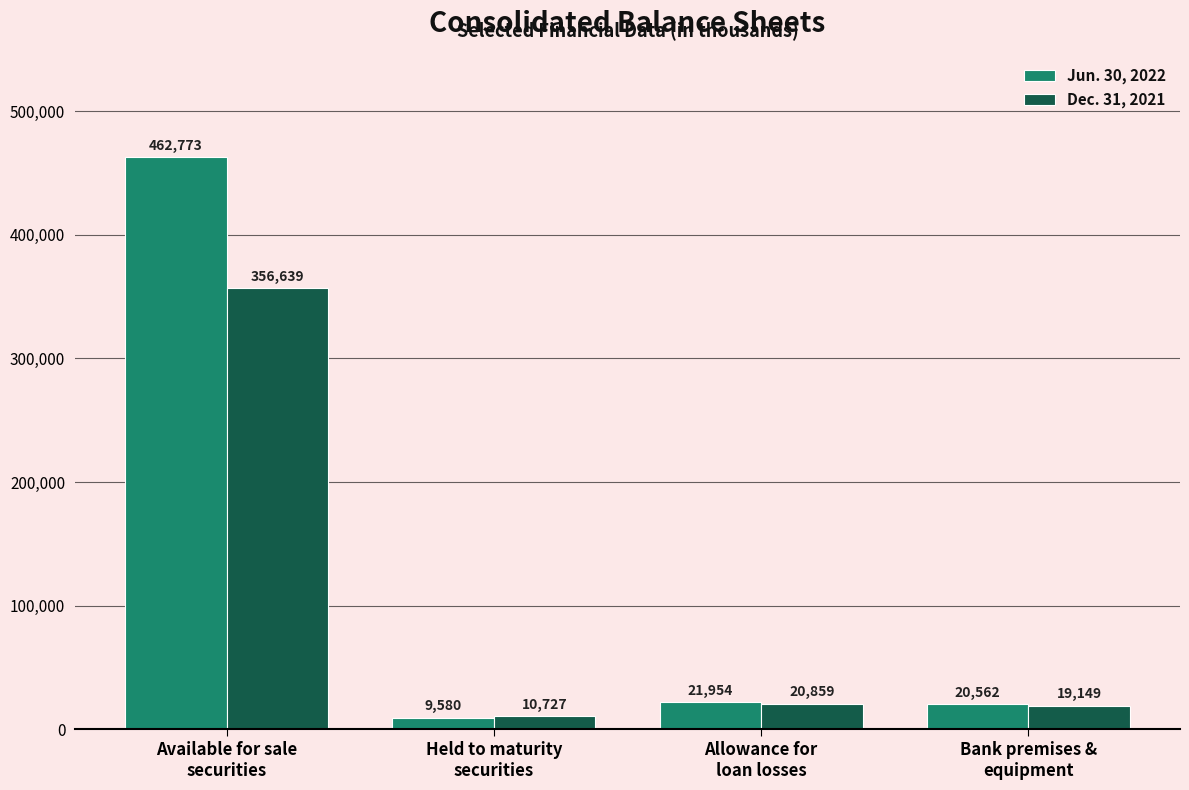

What position from the left is Allowance for
loan losses?

3